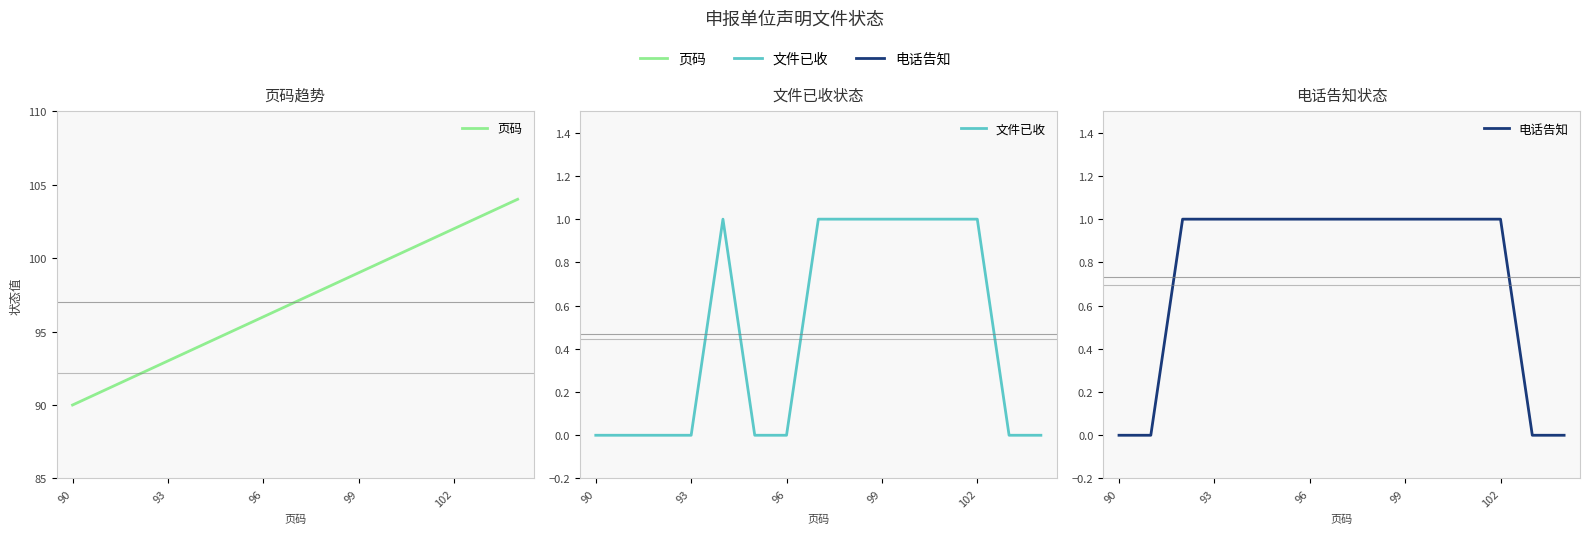

Which series has the widest spread of values?

页码